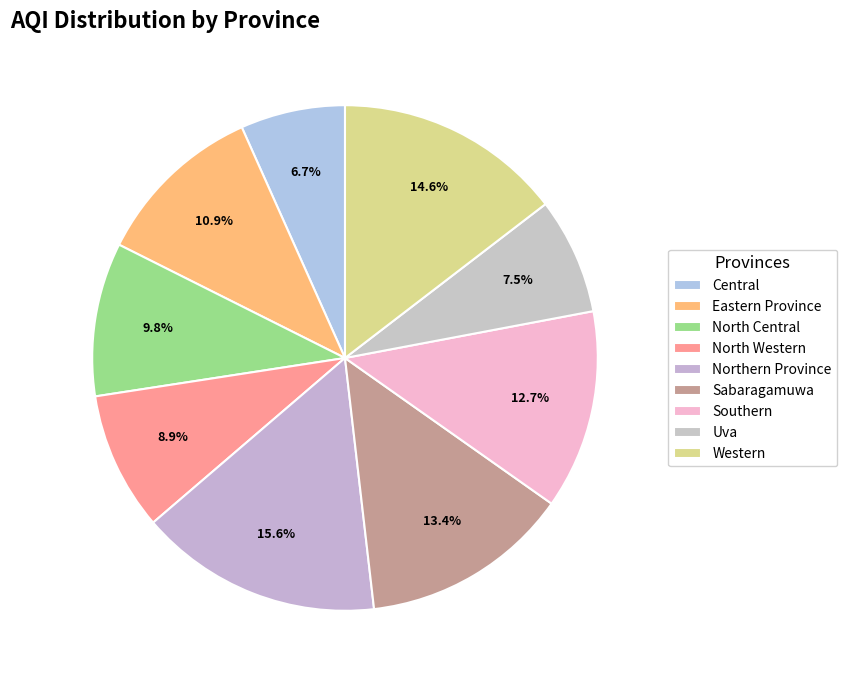

Which category has the biggest portion of the pie?

Northern Province